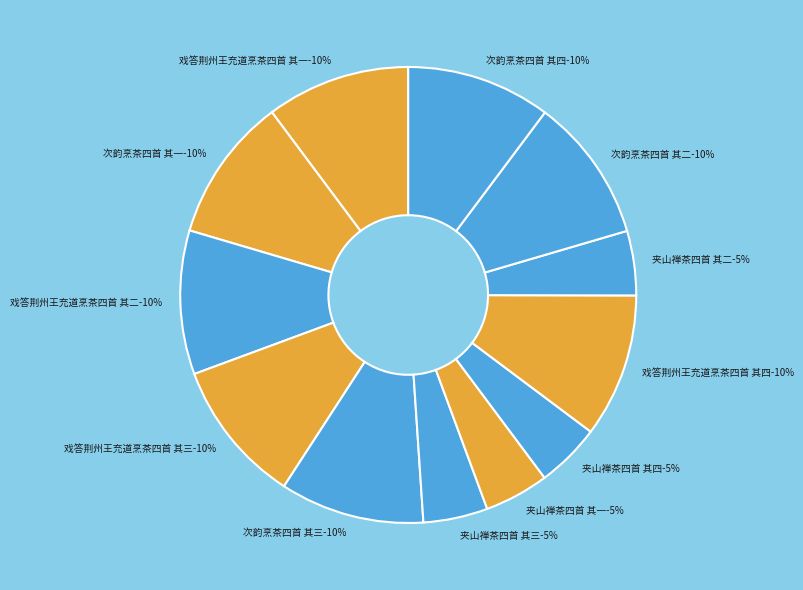

How many slices are in this pie chart?

12